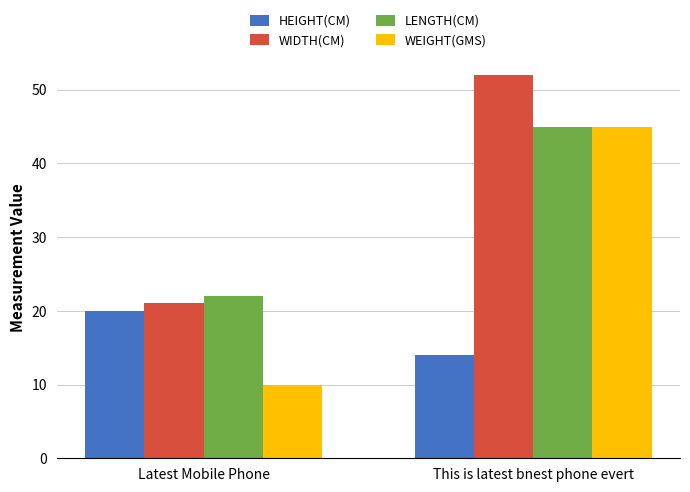

Reading left to right, extract all data points from this chart.

HEIGHT(CM): 20	14
WIDTH(CM): 21	52
LENGTH(CM): 22	45
WEIGHT(GMS): 10	45